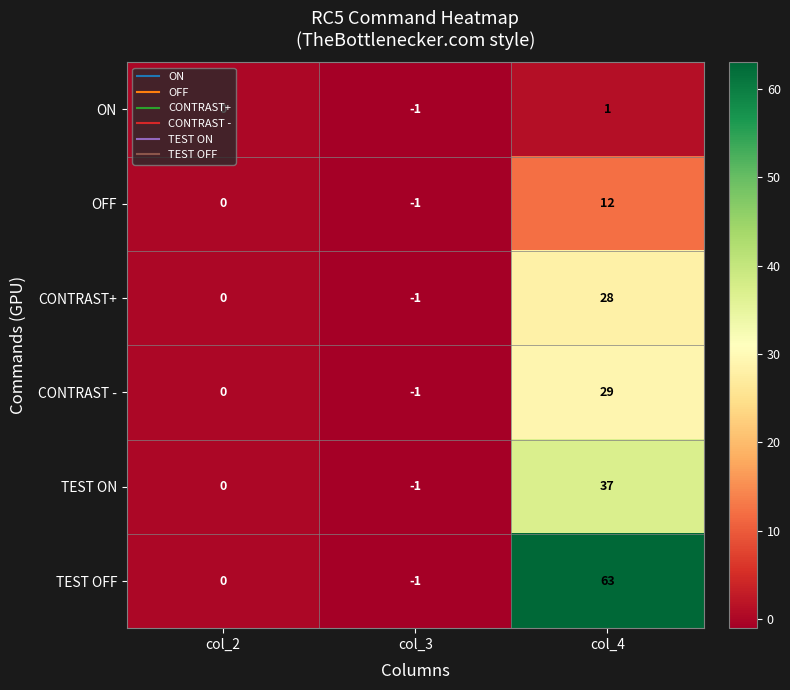

At how many categories does at least one series exceed 23?

1